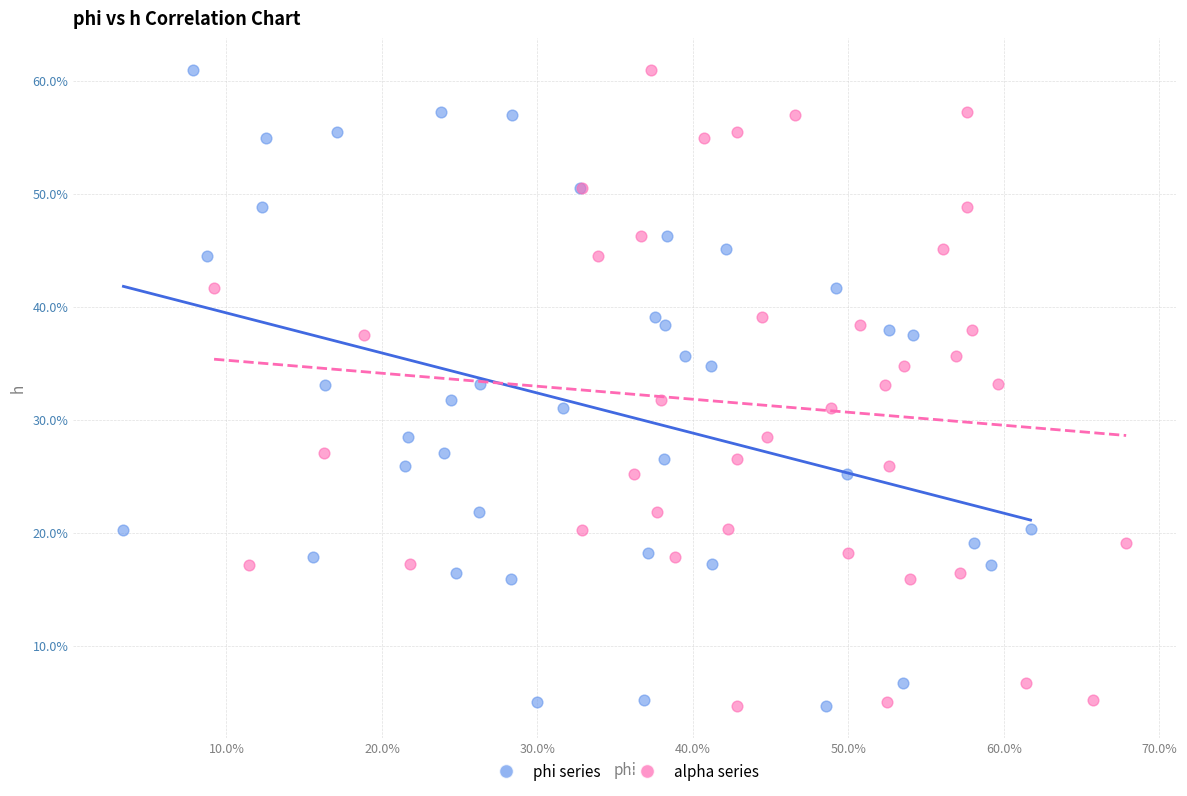

What are all the series names shown in the legend?

phi series, alpha series